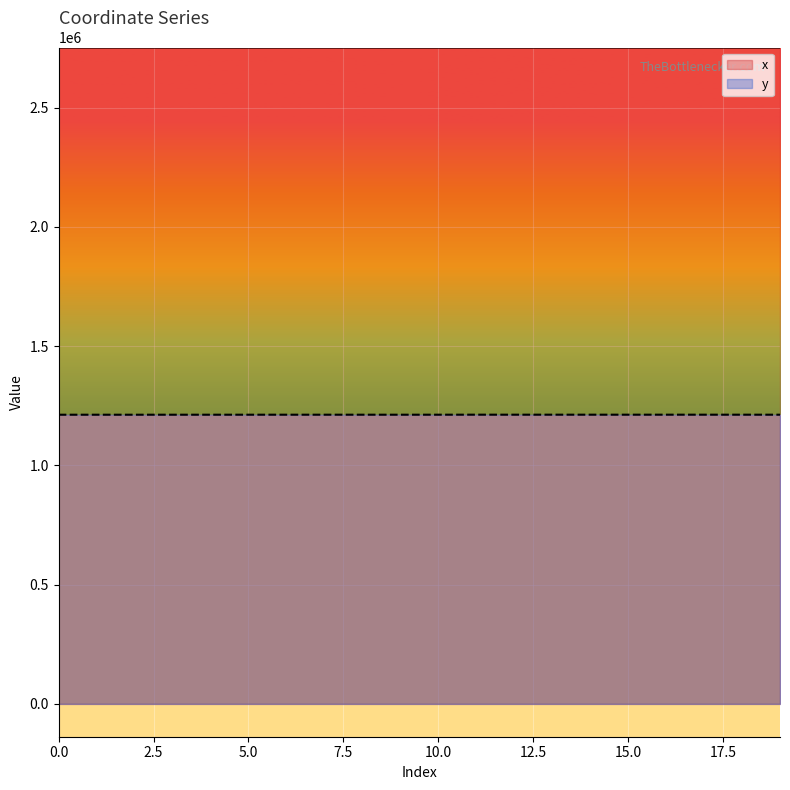

Is it true that x equals 2752168.1 at 6?

True